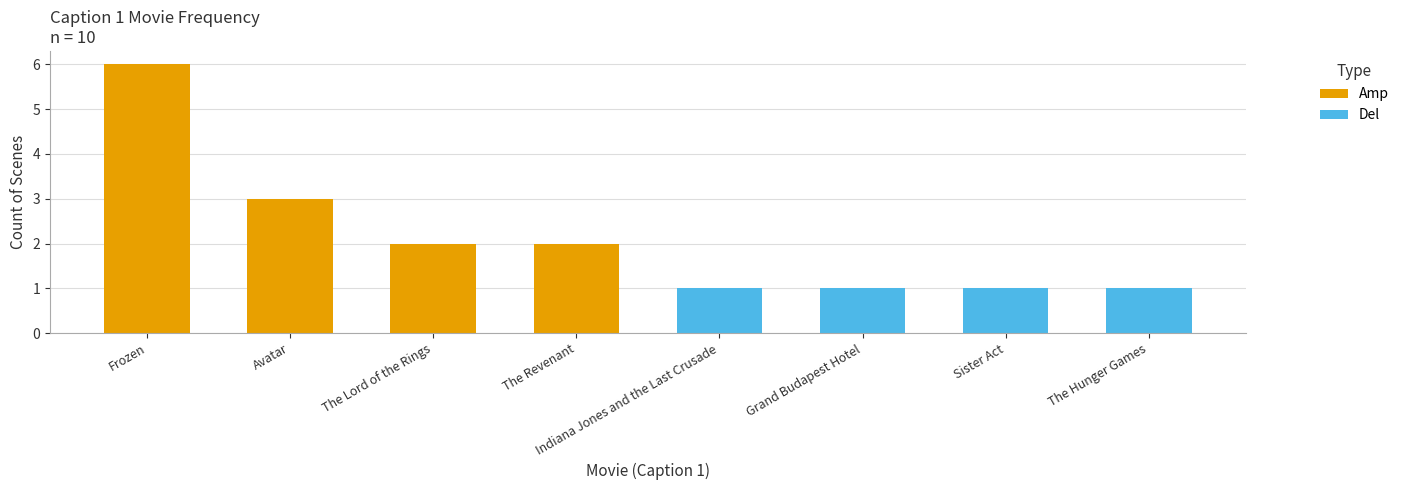

Count the values in the range 1 to 3.

7